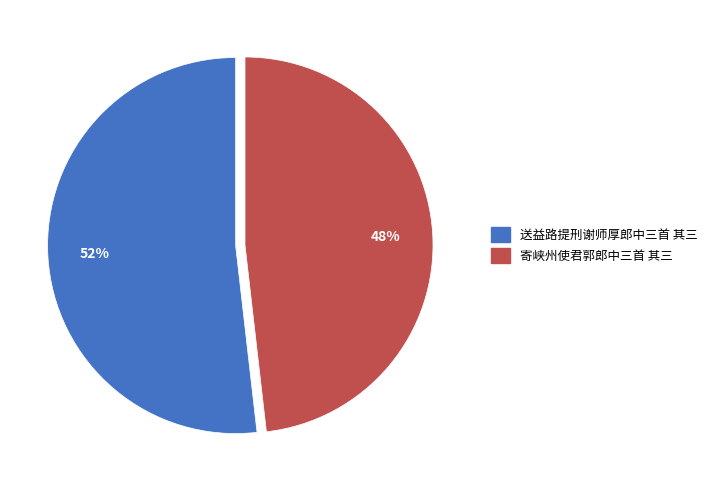

Which slice is the smallest?

寄峡州使君郭郎中三首 其三